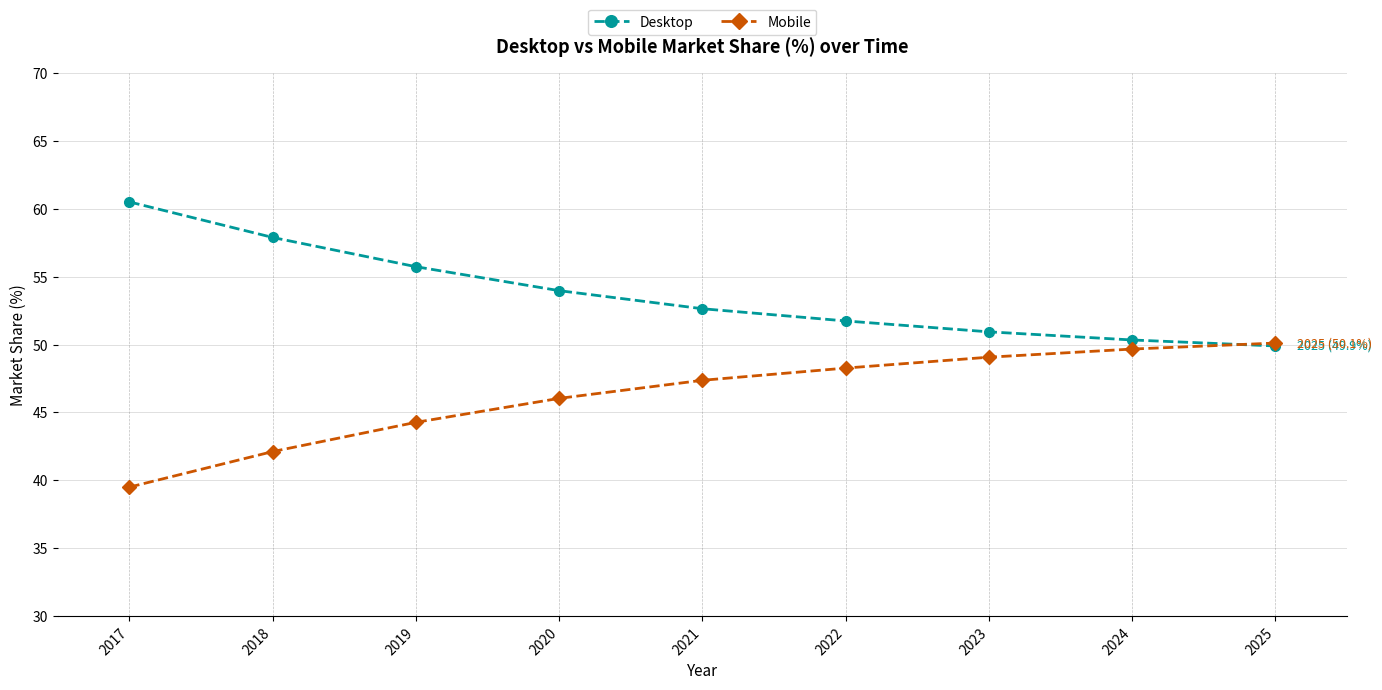

Which category has the lowest value in the Desktop series?

2025